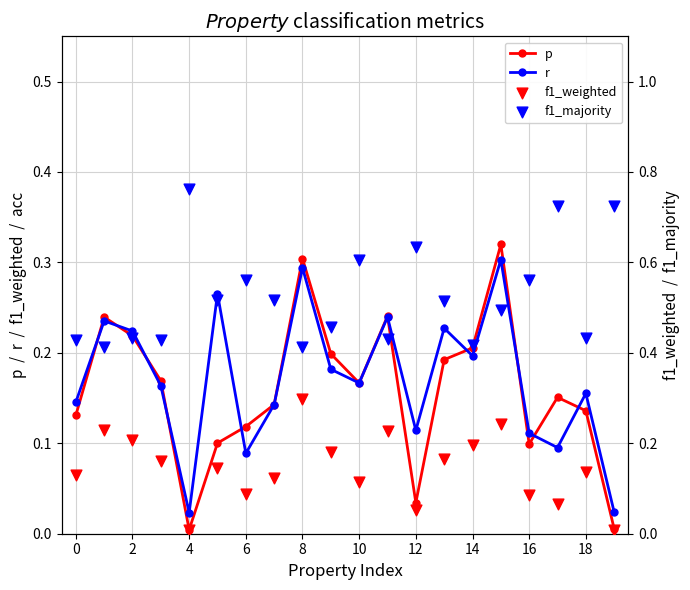

Which series contains the highest Y value?

f1_majority